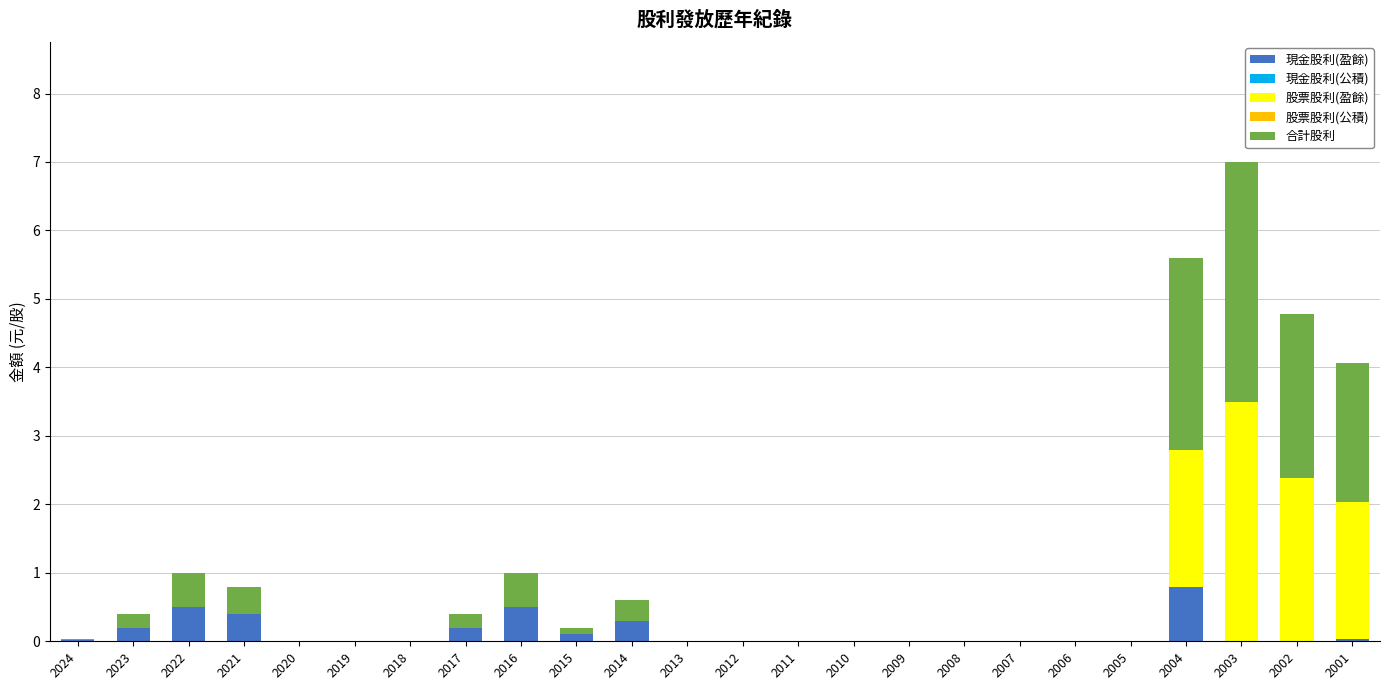

At which category is the sum across all series the highest?

2003